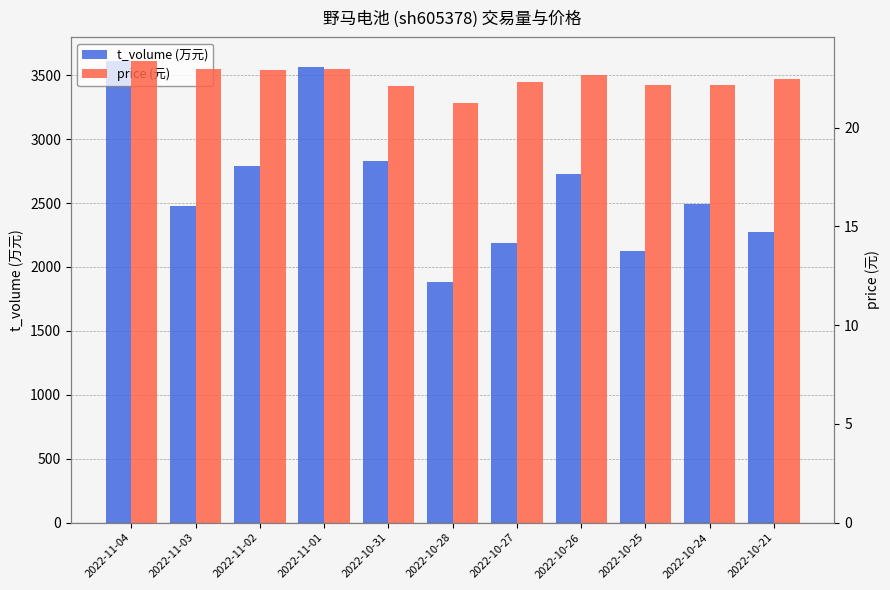

What is the total value across all series at 2022-11-02?

2815.9